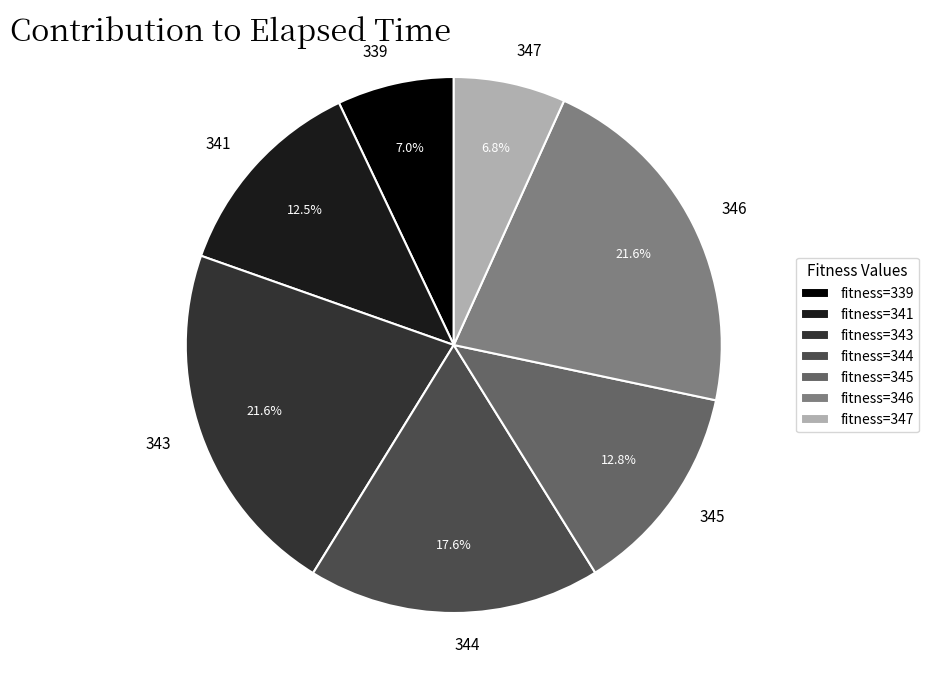

Is there any slice that represents more than half of the pie?

No